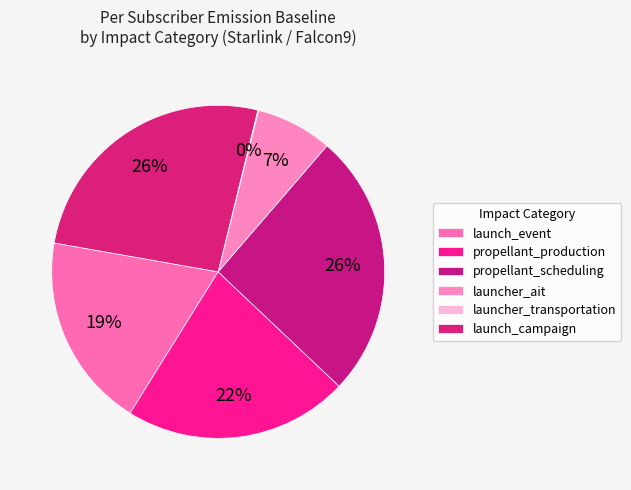

To the nearest percent, what portion does propellant_production represent?

22%